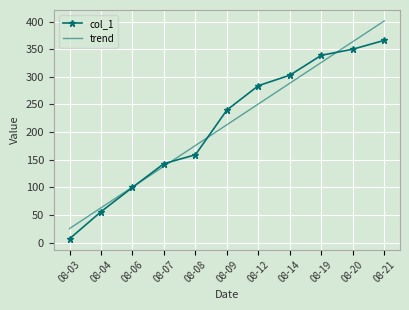

At which label is col_1 closest to 186?

08-08